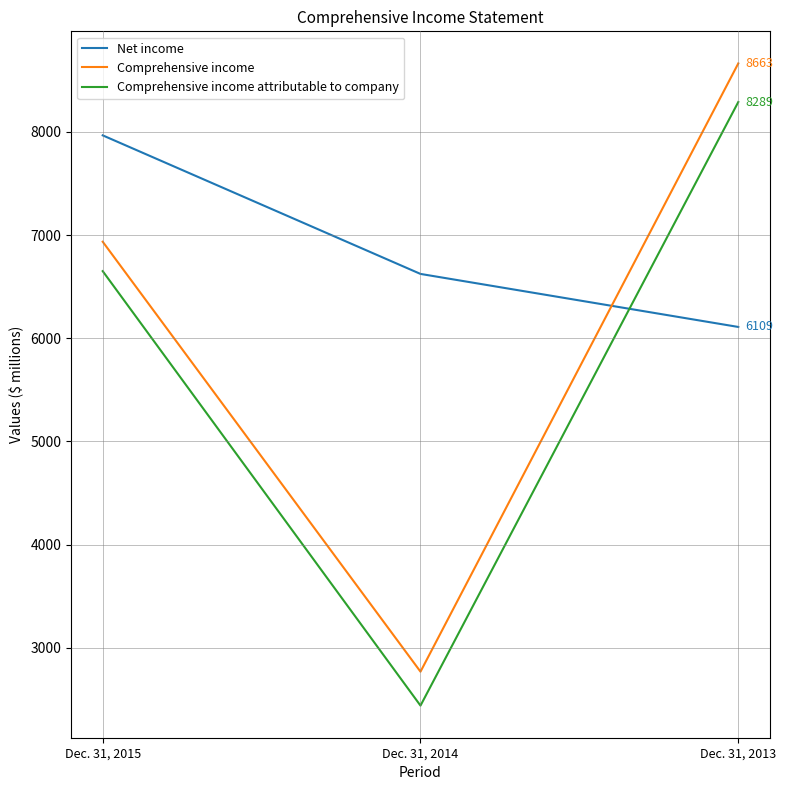

Between Dec. 31, 2015 and Dec. 31, 2013, which series saw the biggest shift?

Net income